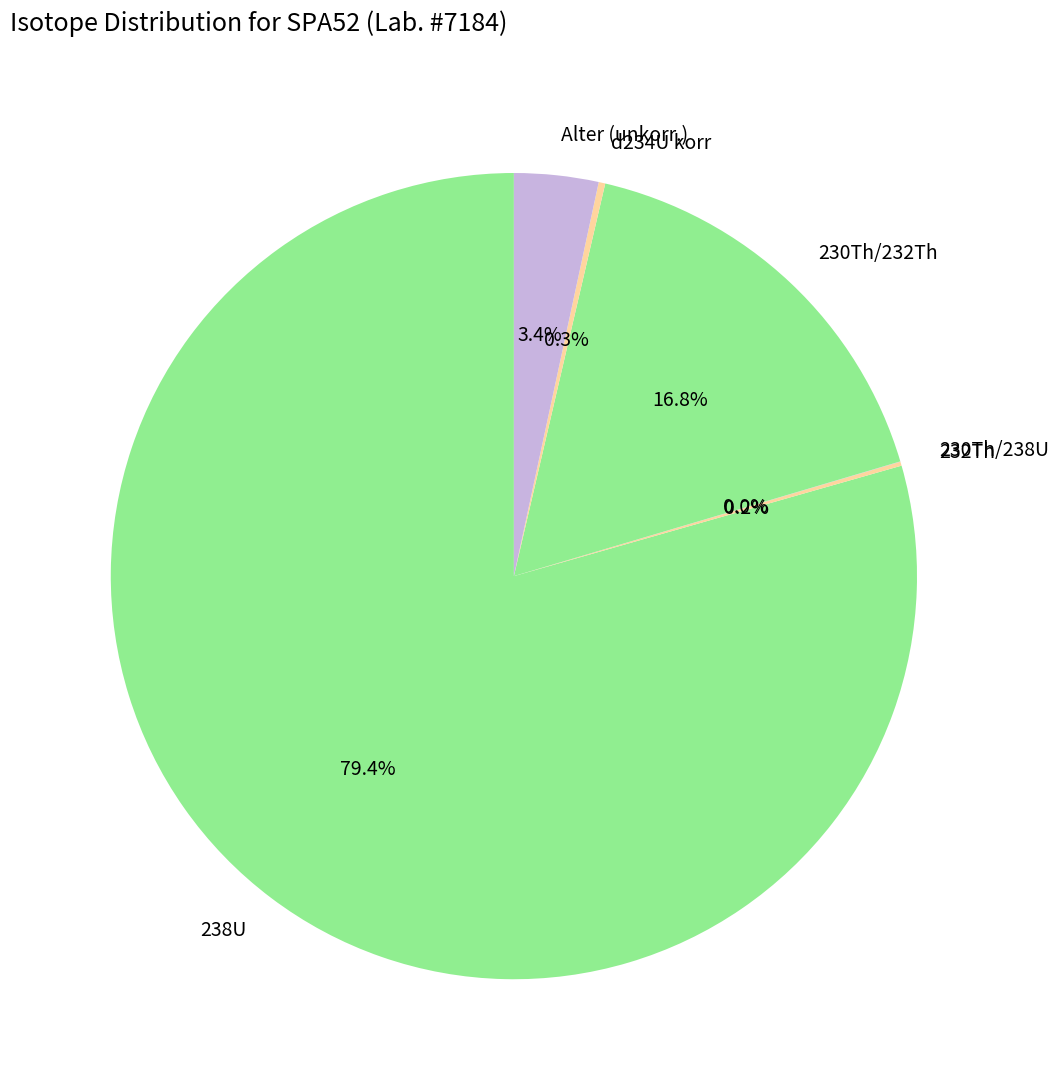

Which slice represents more than half of the pie?

238U